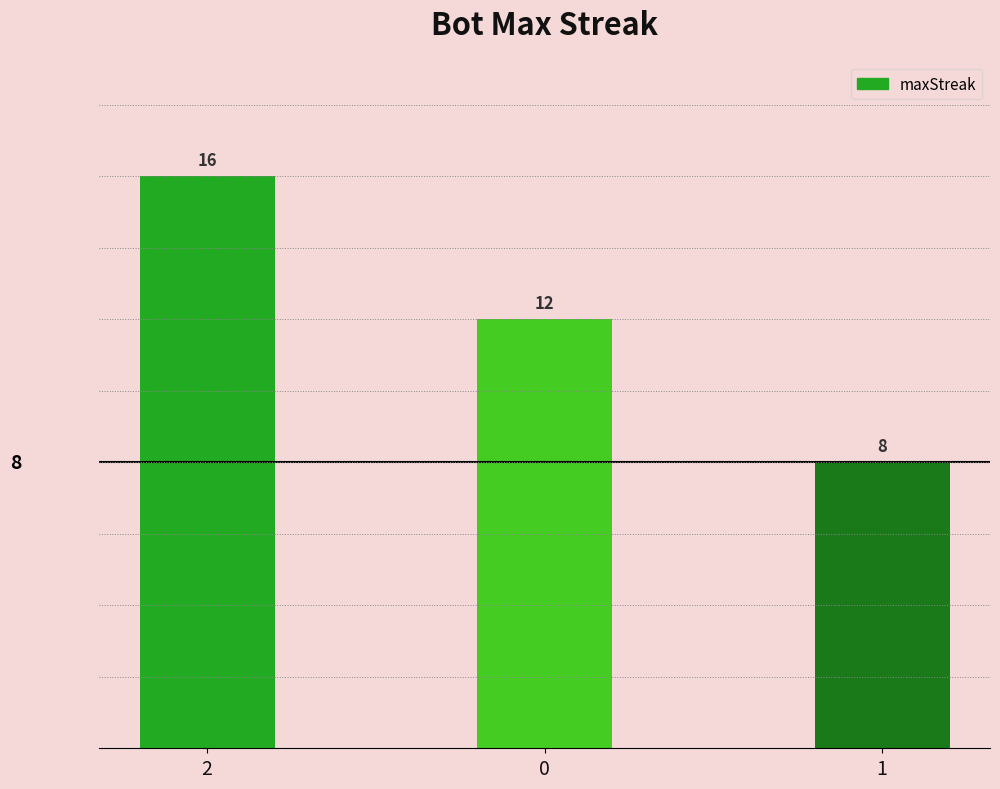

Rank the categories by value from highest to lowest.

2, 0, 1